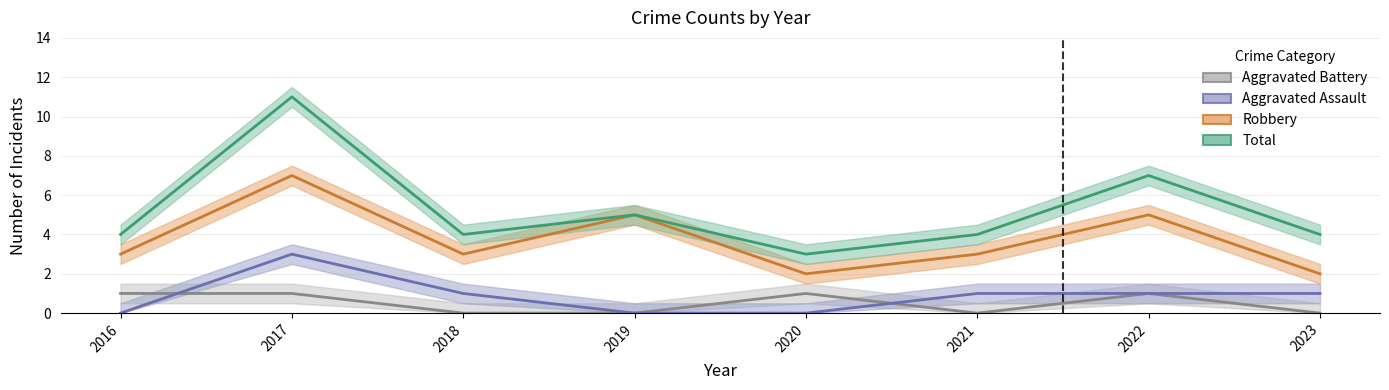

The Total series shows 2 at 2018. True or false?

False